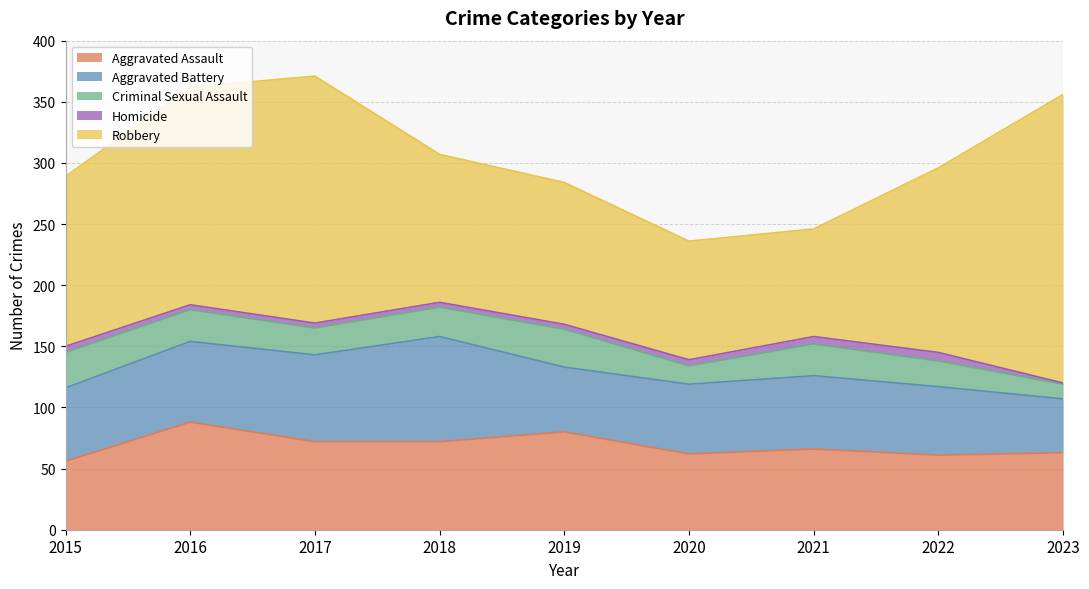

At which label does Robbery reach its peak?

2023